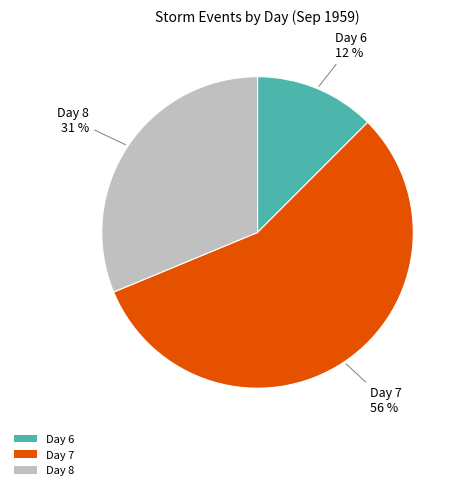

Does any single category account for the majority?

Yes